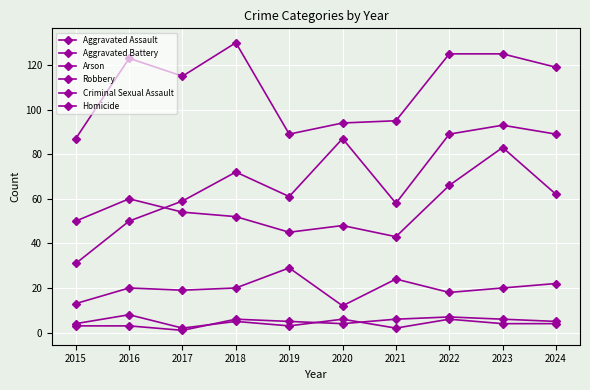

How many categories are shown in the chart?

10